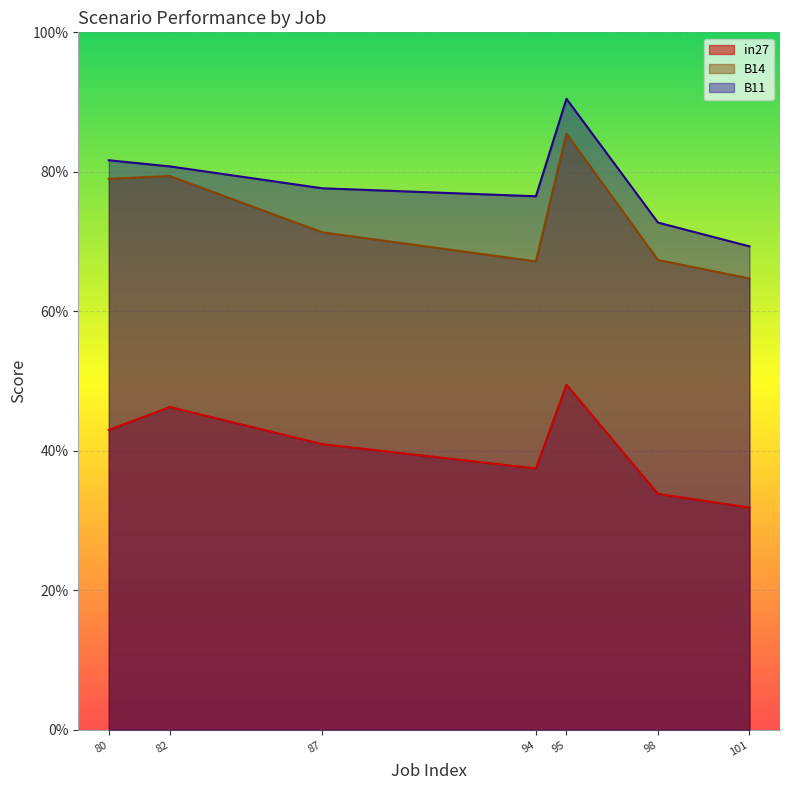

Does the chart display data point markers on the line(s)?

No